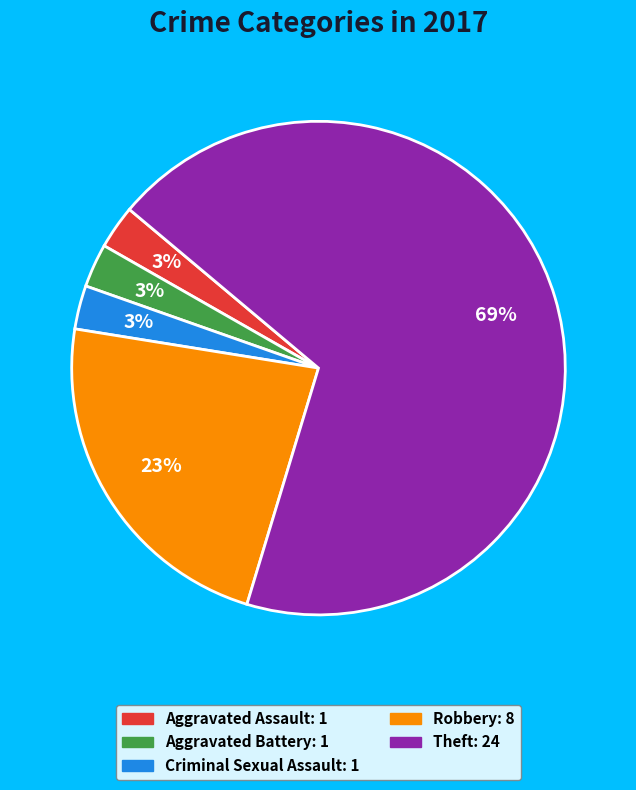

Is the sum of Aggravated Battery and Theft greater than half?

Yes